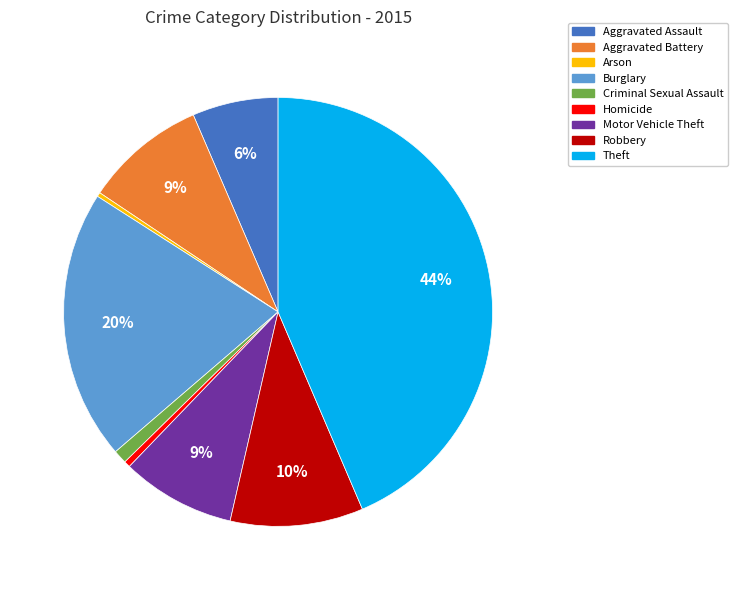

To the nearest percent, what percentage of the pie is Burglary?

20%